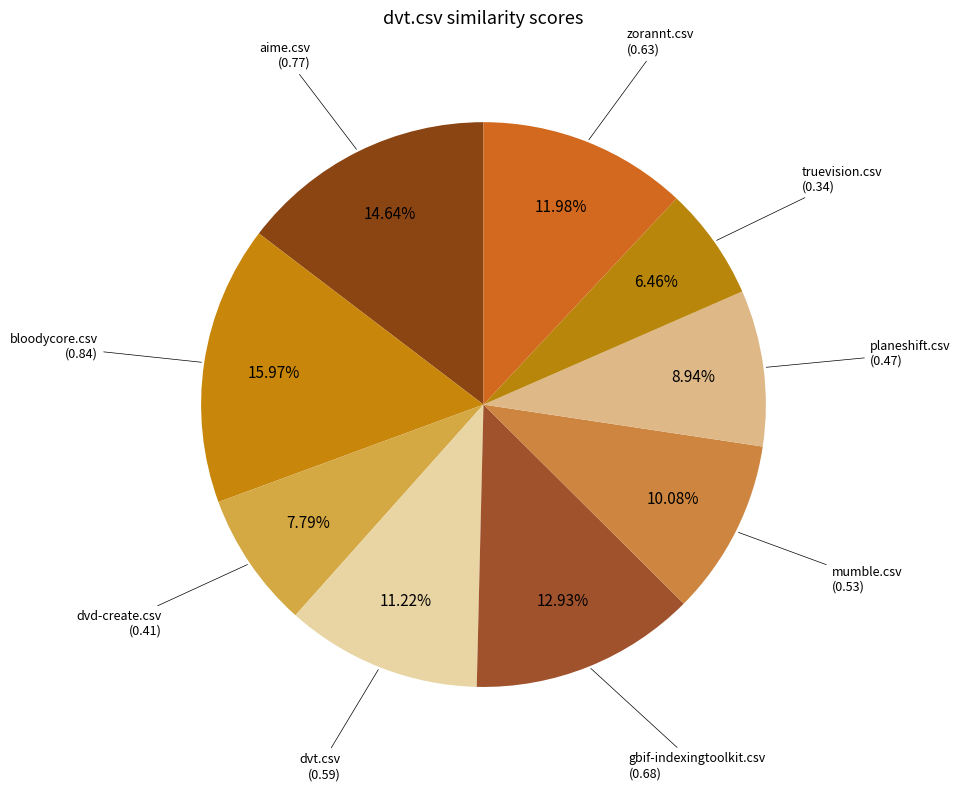

How many slices are in this pie chart?

9